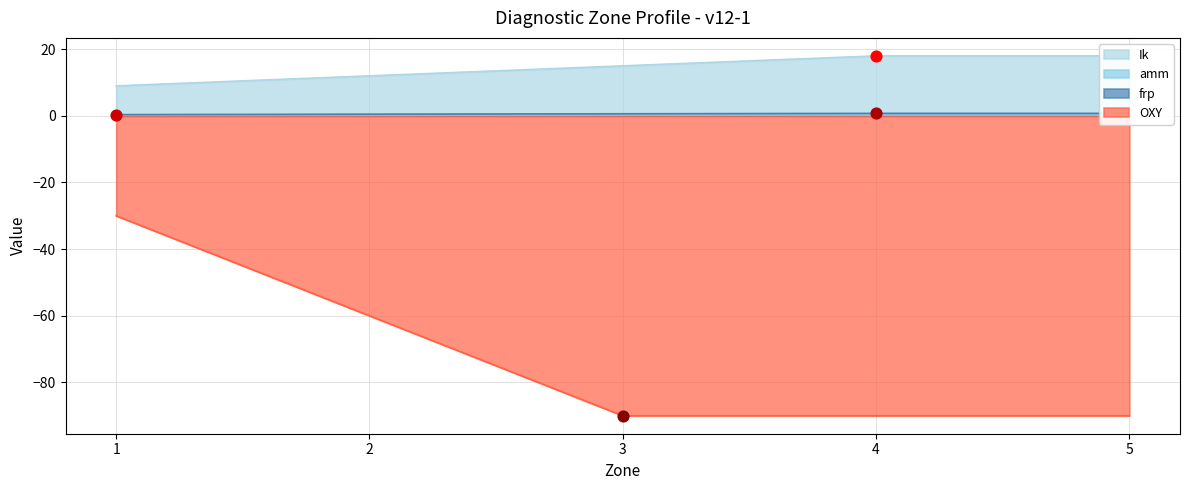

What is the total value across all series at 1?

-20.6